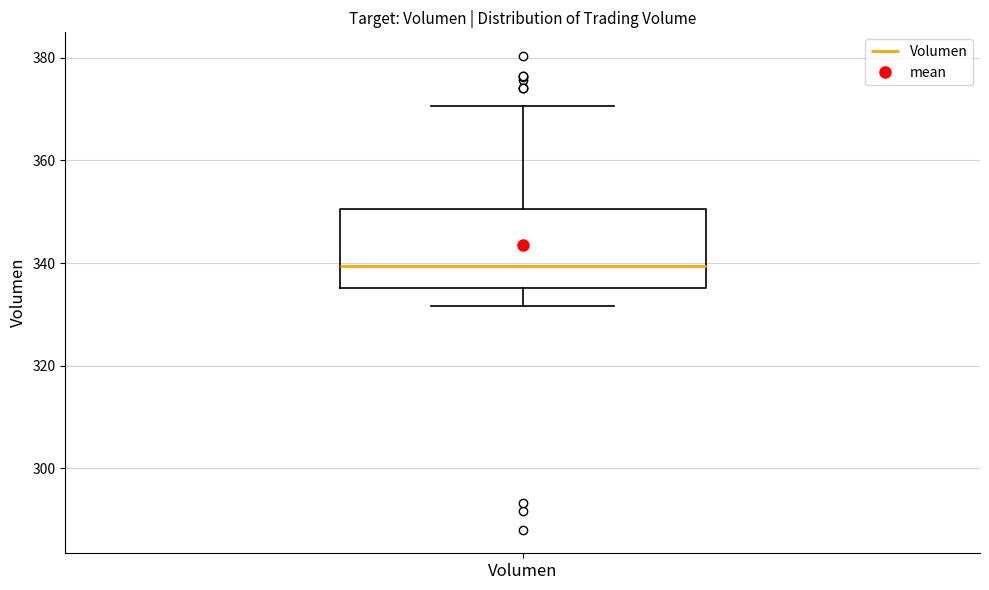

Transcribe this box plot: give where the median line is, the range the box spans, and where the two whiskers end, as read against the y-axis. The values are not printed on the chart, so give them approximately, as read against the axis.

median 340, box 336 to 350, whiskers 332 to 370